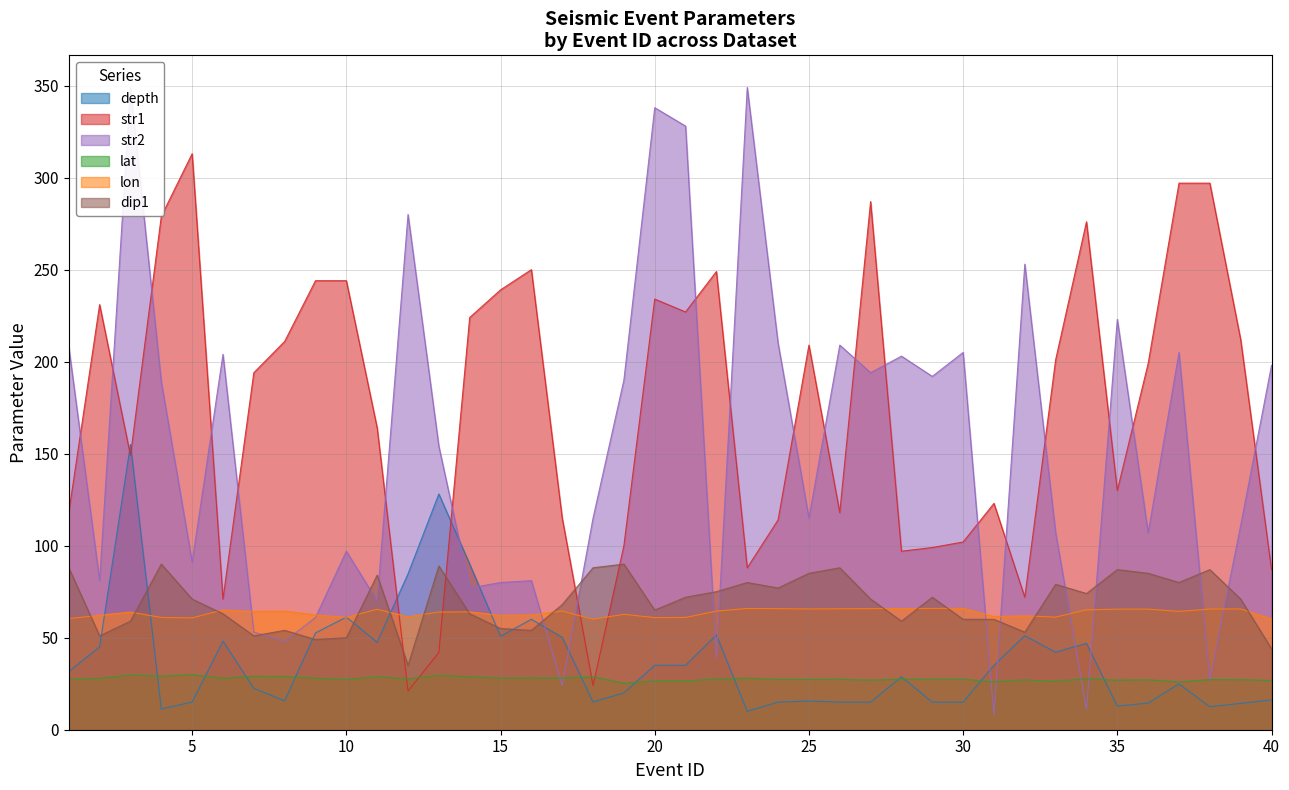

At how many categories does at least one series exceed 283?

8